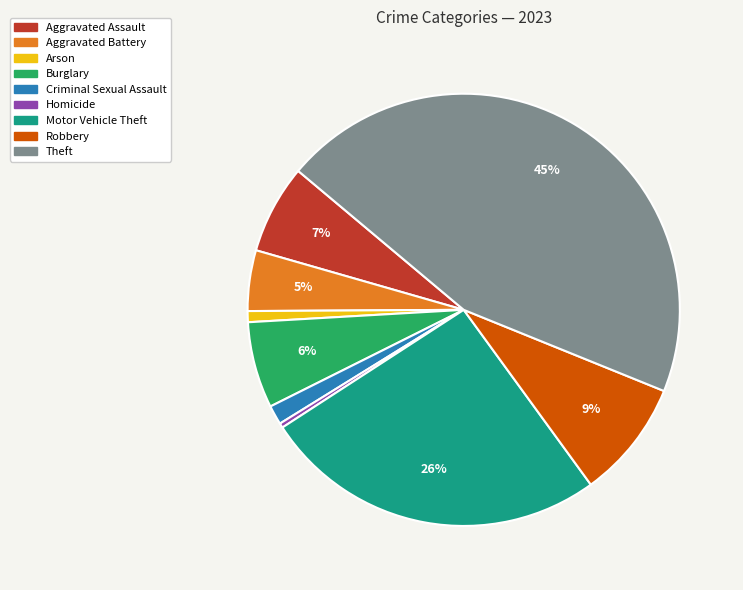

Which has a higher value, Criminal Sexual Assault or Aggravated Battery?

Aggravated Battery